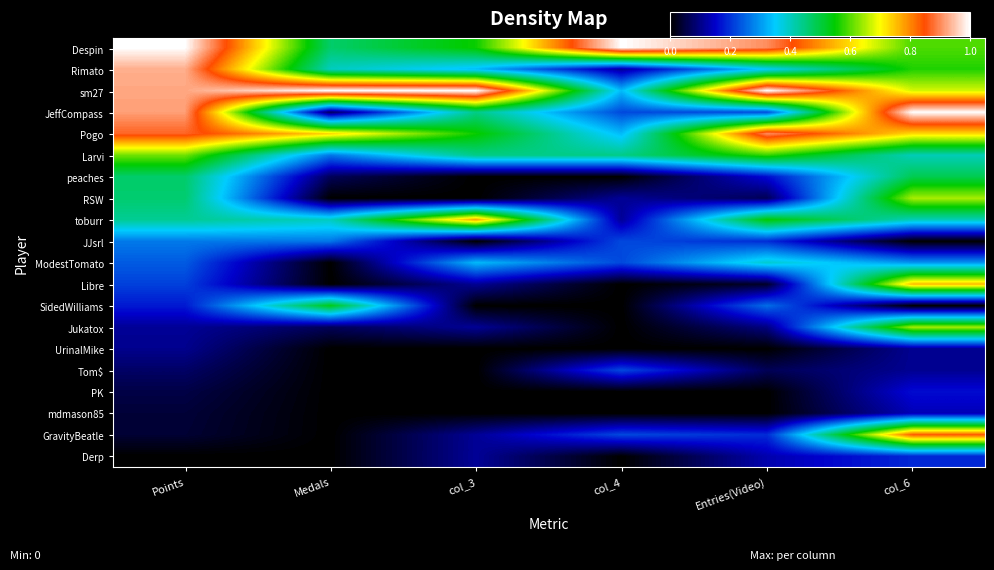

What is the difference between the highest and lowest values at col_4?

1.0